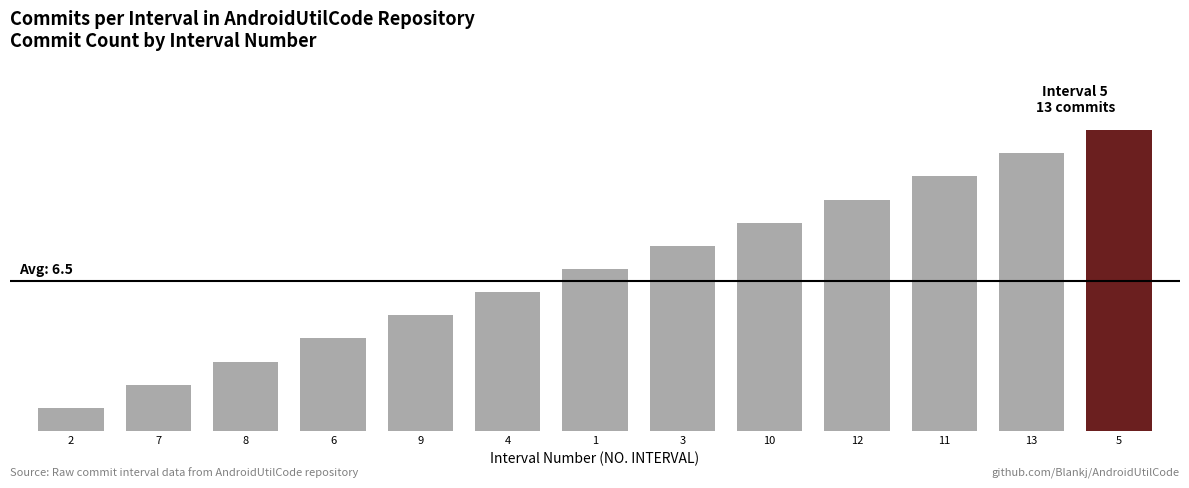

Does the chart contain any negative values?

No